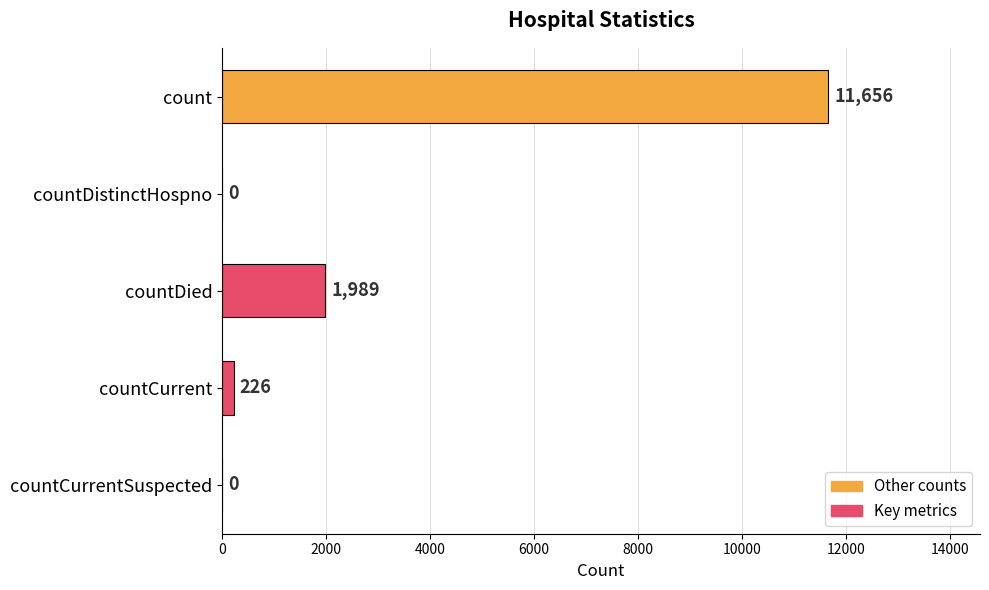

Which has a higher value, countCurrent or countDistinctHospno?

countCurrent